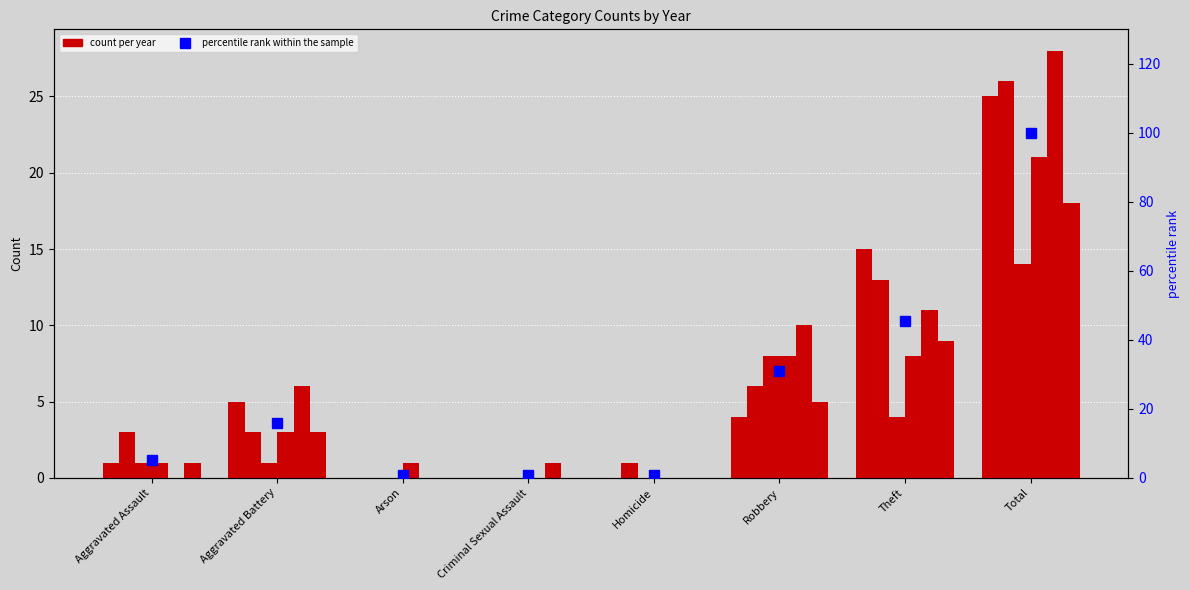

The value at Theft is 45.5. True or false?

True